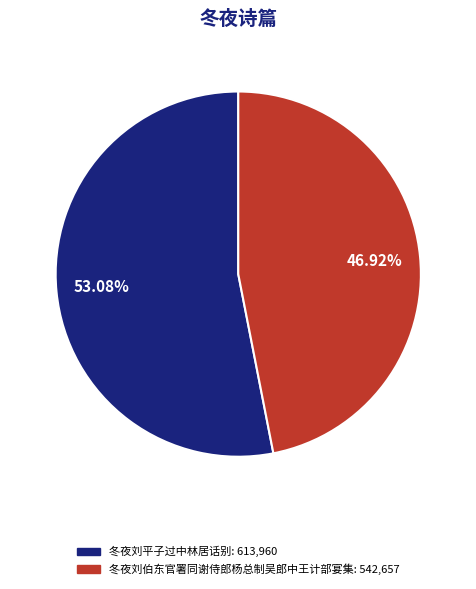

How many slices are in this pie chart?

2